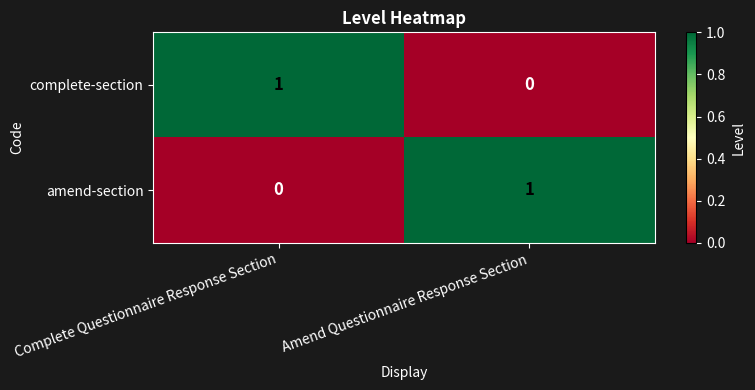

What is the greatest value displayed?

1